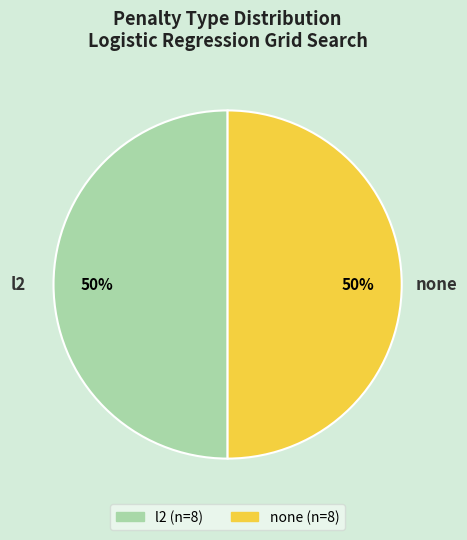

To the nearest percent, what is the difference between the largest and smallest slice percentages?

0%